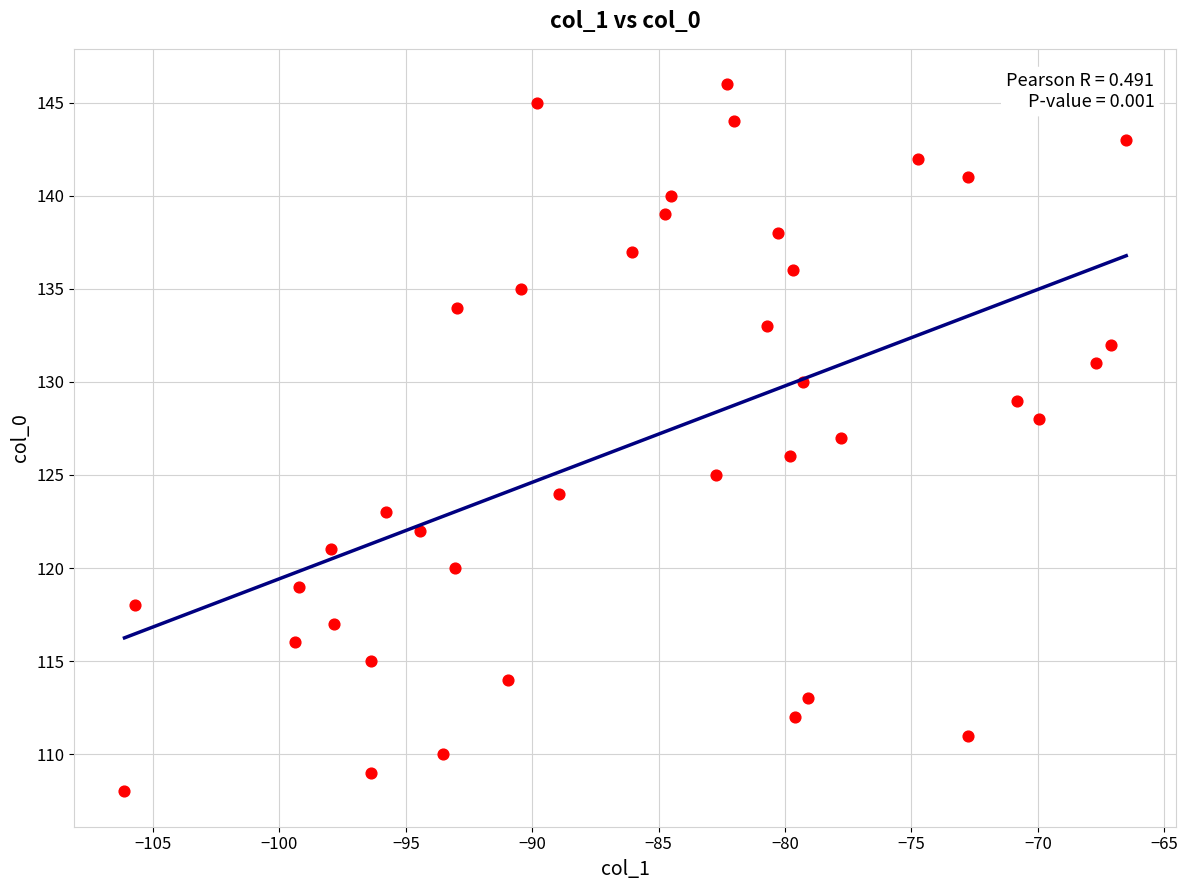

What is the range of Y values (max minus min)?

38